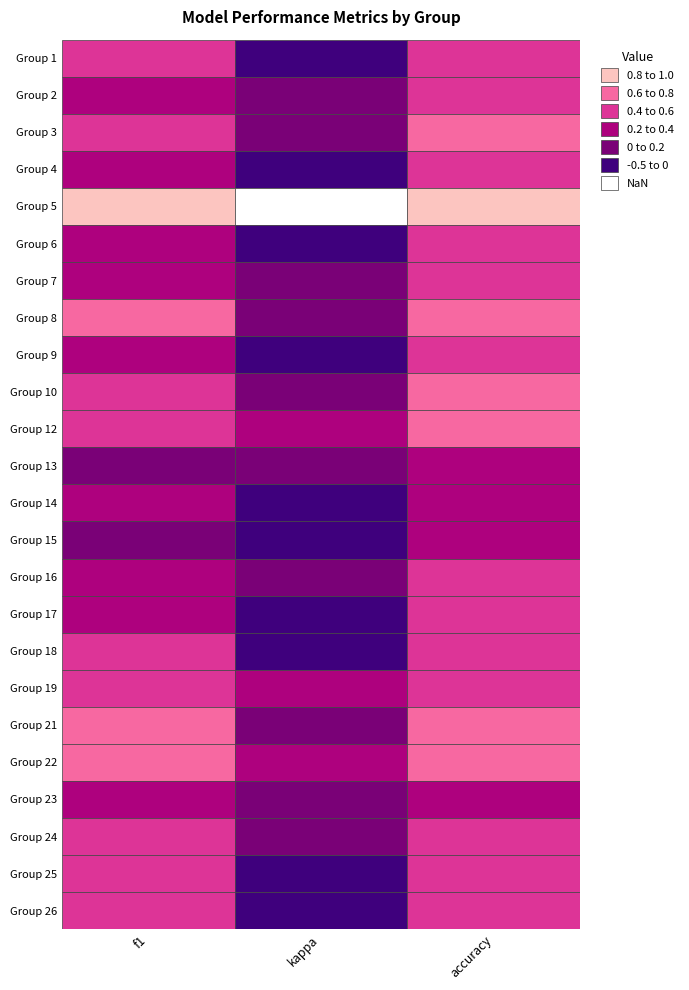

What is the average value of the 2 series?

0.3